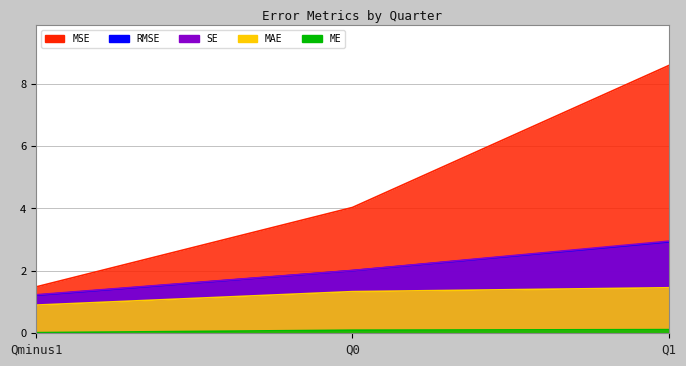

What is the label of the 3rd point from the left?

Q1